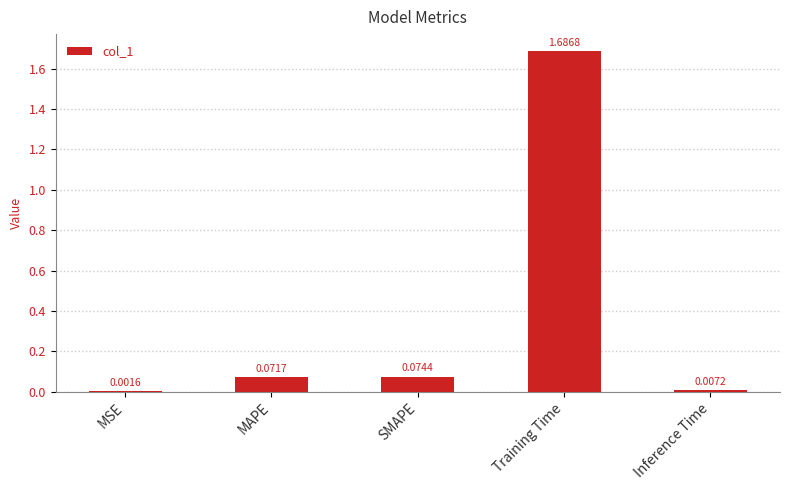

Which category has the highest value across all series?

Training Time